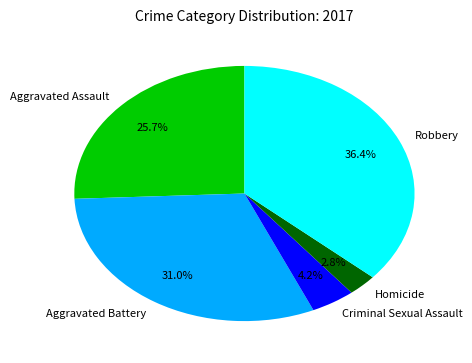

Rank the categories by value from highest to lowest.

Robbery, Aggravated Battery, Aggravated Assault, Criminal Sexual Assault, Homicide